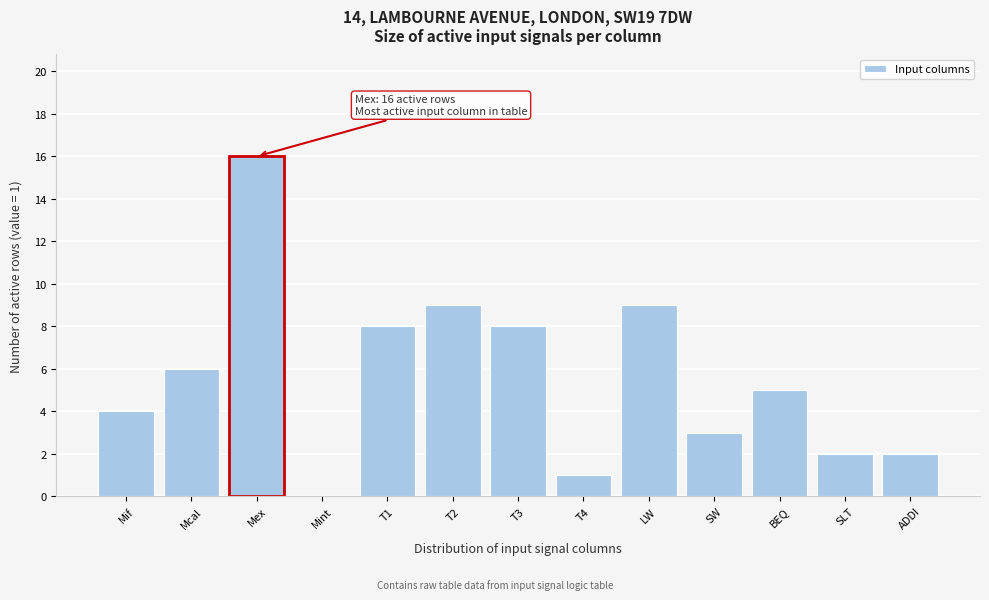

Reading left to right, extract all data points from this chart.

Mif=4	Mcal=6	Mex=16	Mint=0	T1=8	T2=9	T3=8	T4=1	LW=9	SW=3	BEQ=5	SLT=2	ADDI=2